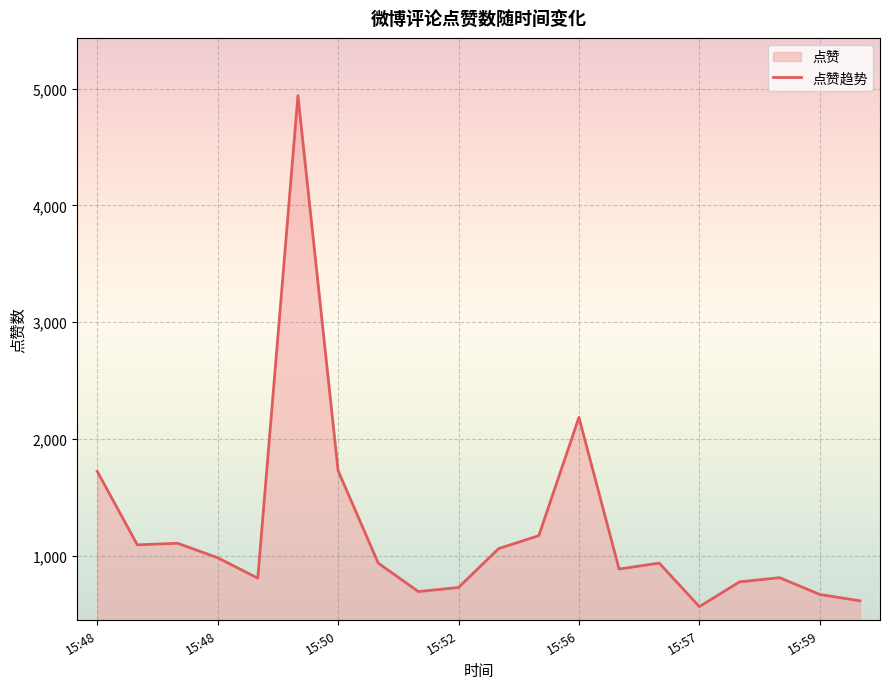

What is the label of the 18th point from the left?

2022-07-19 15:59